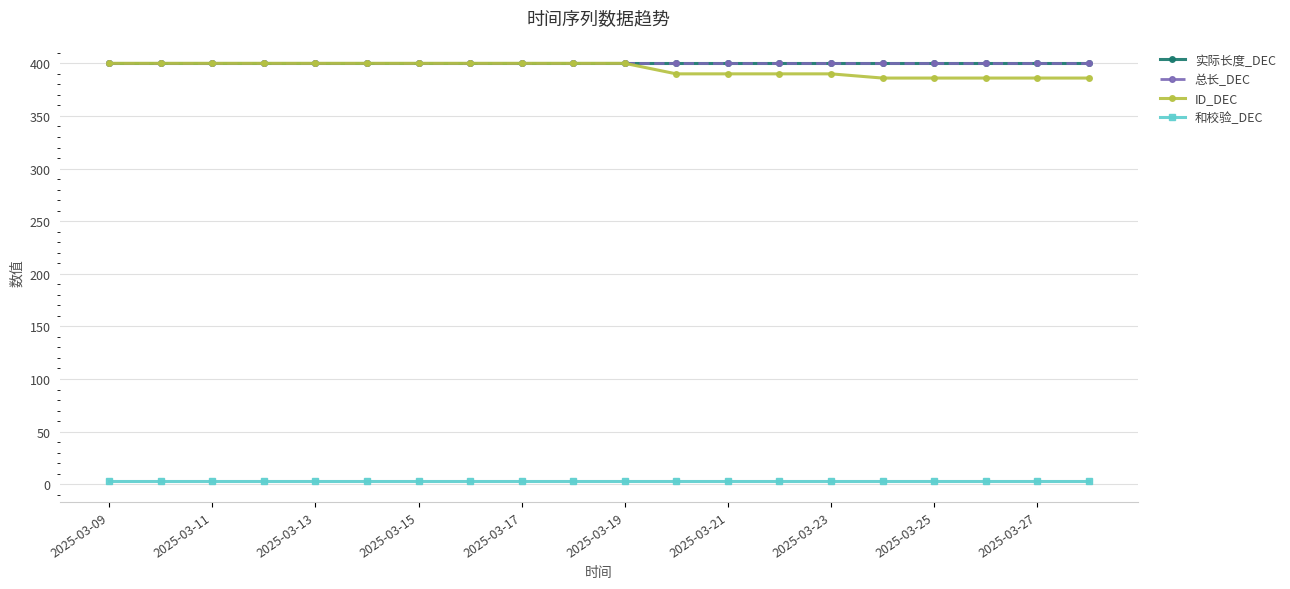

Which label corresponds to the largest value in the chart?

2025-03-09